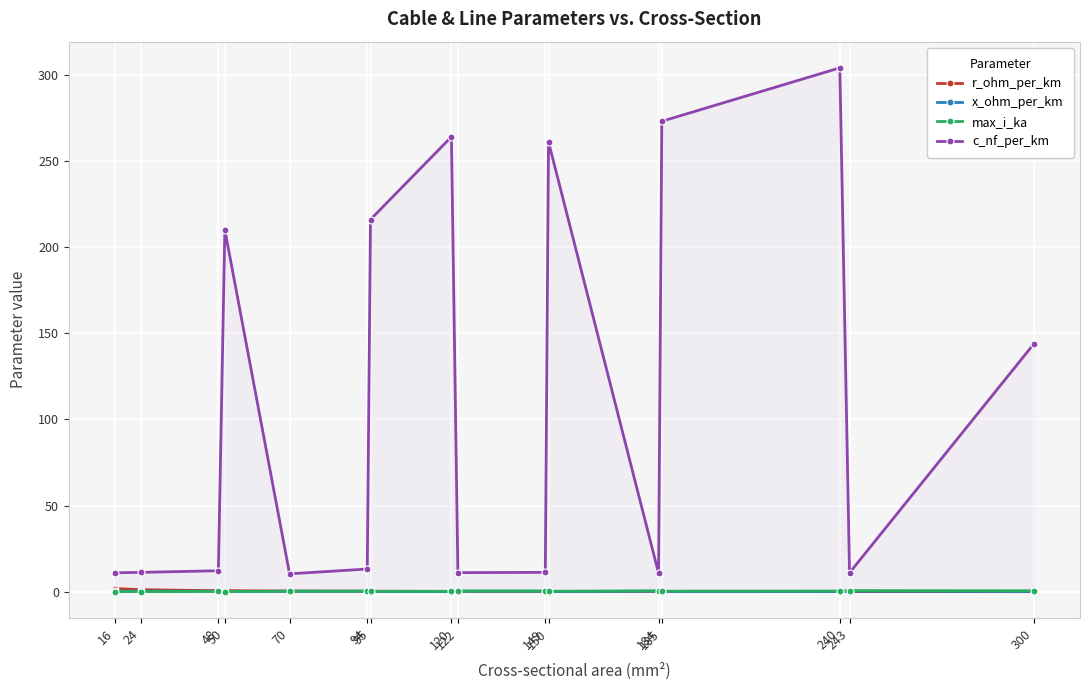

Which series has the largest range (max minus min)?

c_nf_per_km